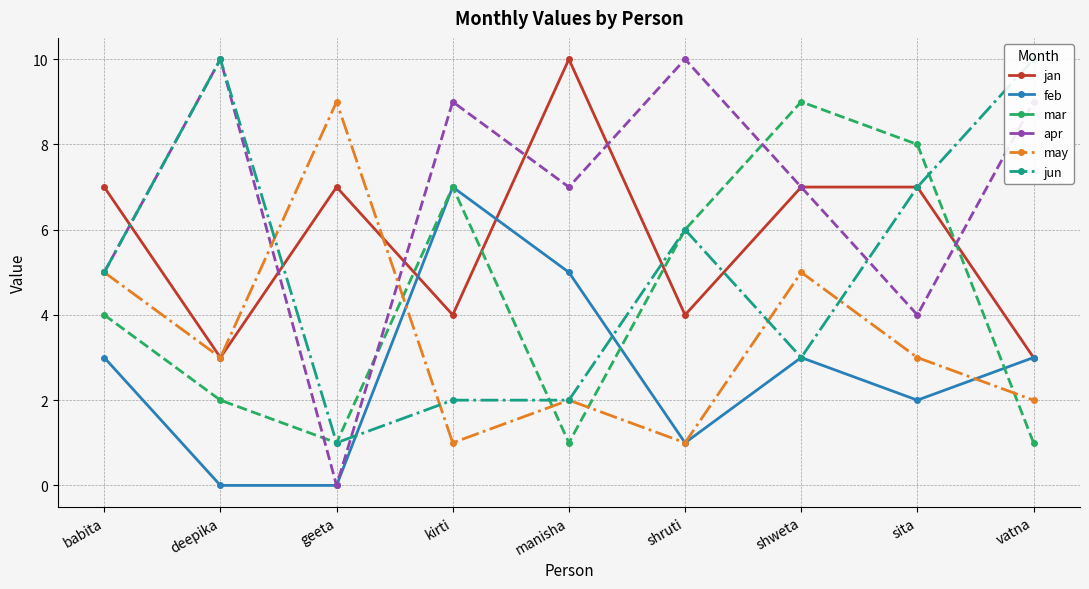

True or false: mar has a value of 1 at manisha.

True